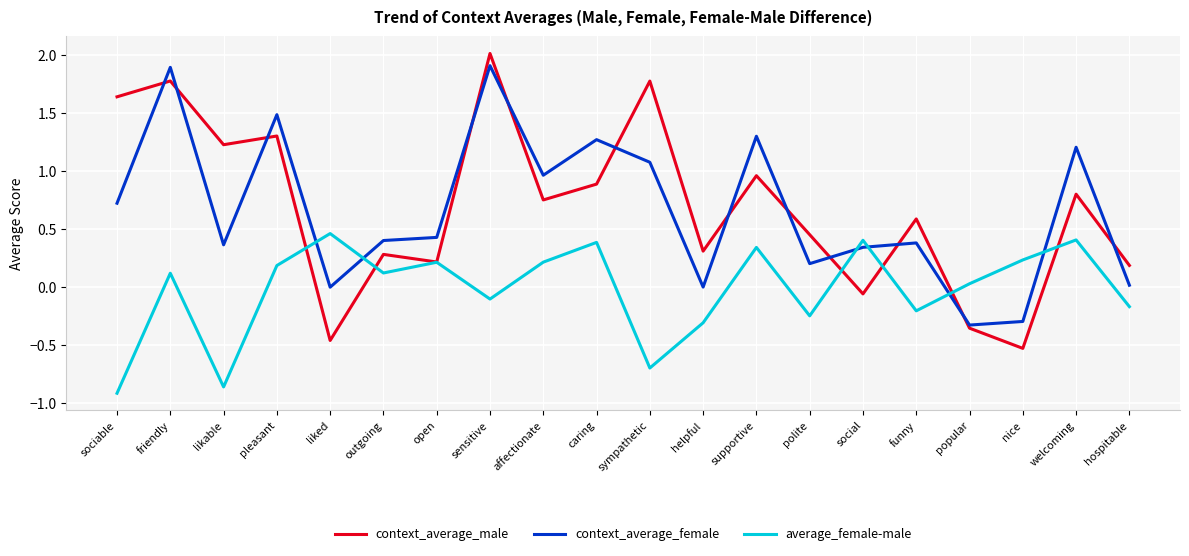

The context_average_male series shows 0.1 at polite. True or false?

False